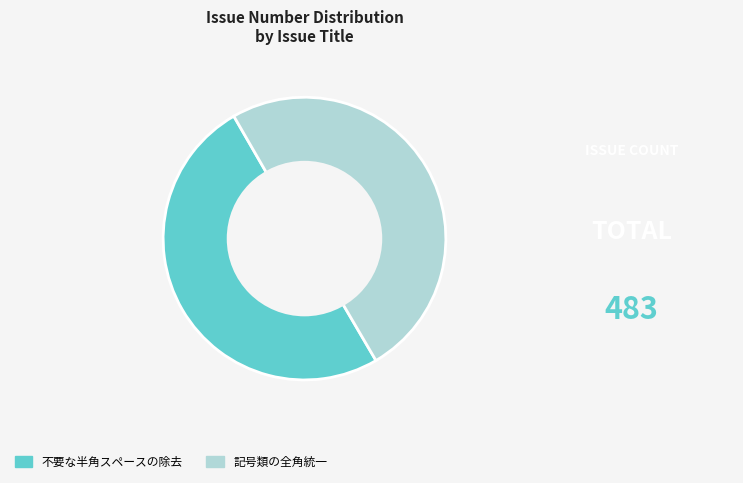

True or false: 記号類の全角統一 accounts for 36% of the total.

False